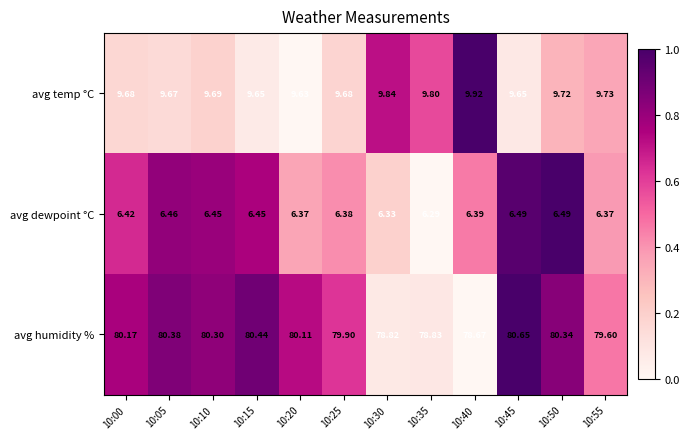

Rank the series at 10:30 from highest to lowest value.

avg humidity %, avg temp °C, avg dewpoint °C